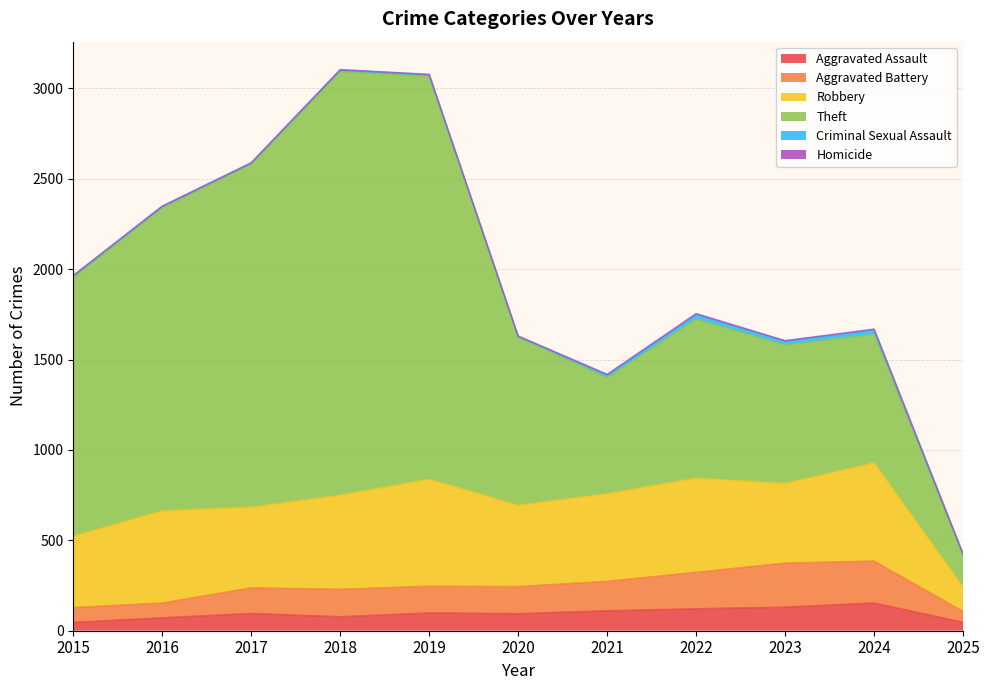

What is the highest value of the Theft series?

2342